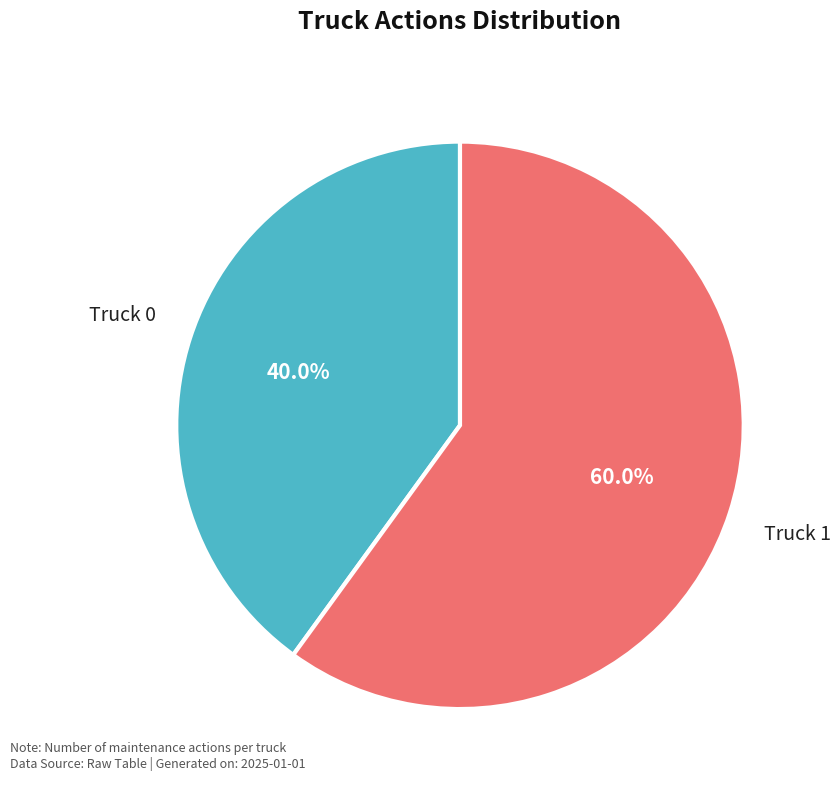

Which slice is the largest?

Truck 1